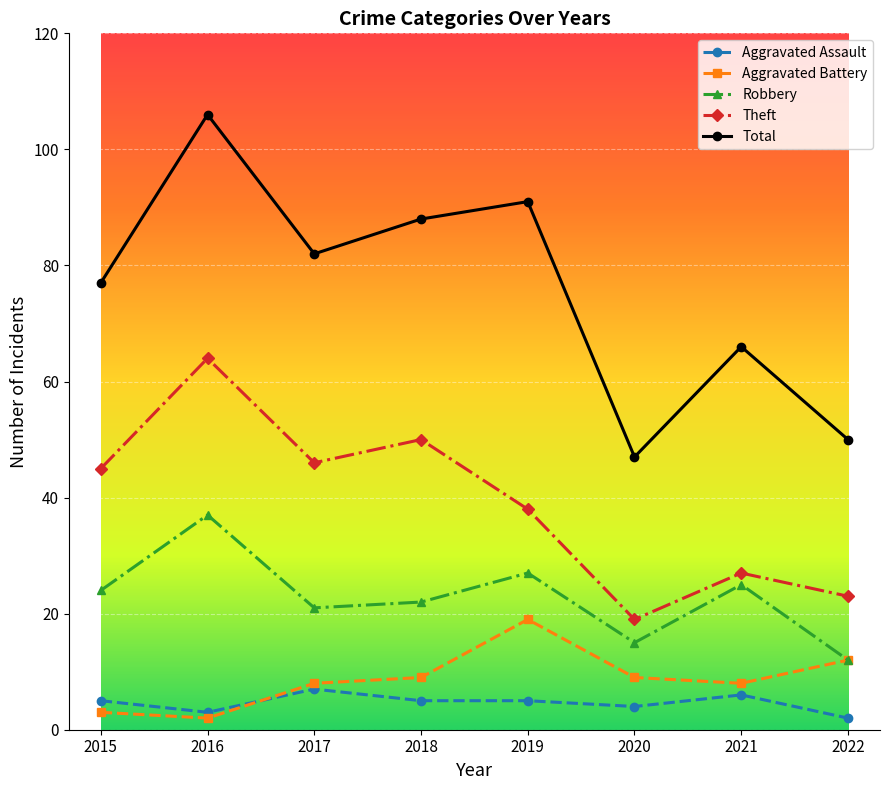

List the series in order of their peak value, highest first.

Total, Theft, Robbery, Aggravated Battery, Aggravated Assault